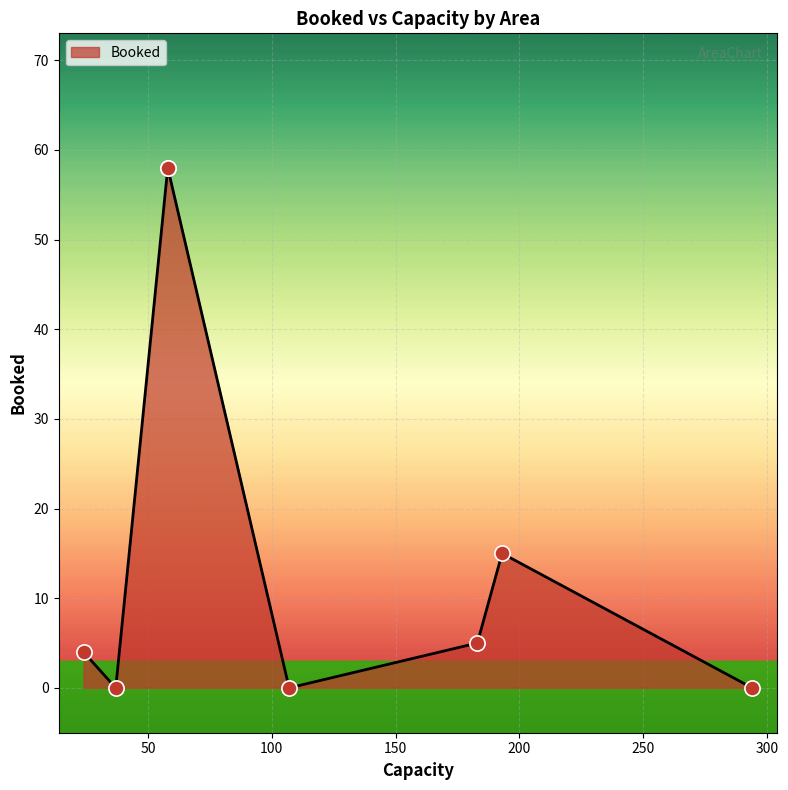

What is the ratio of the value at Diamond(24) to the value at Opel(58)?

0.1